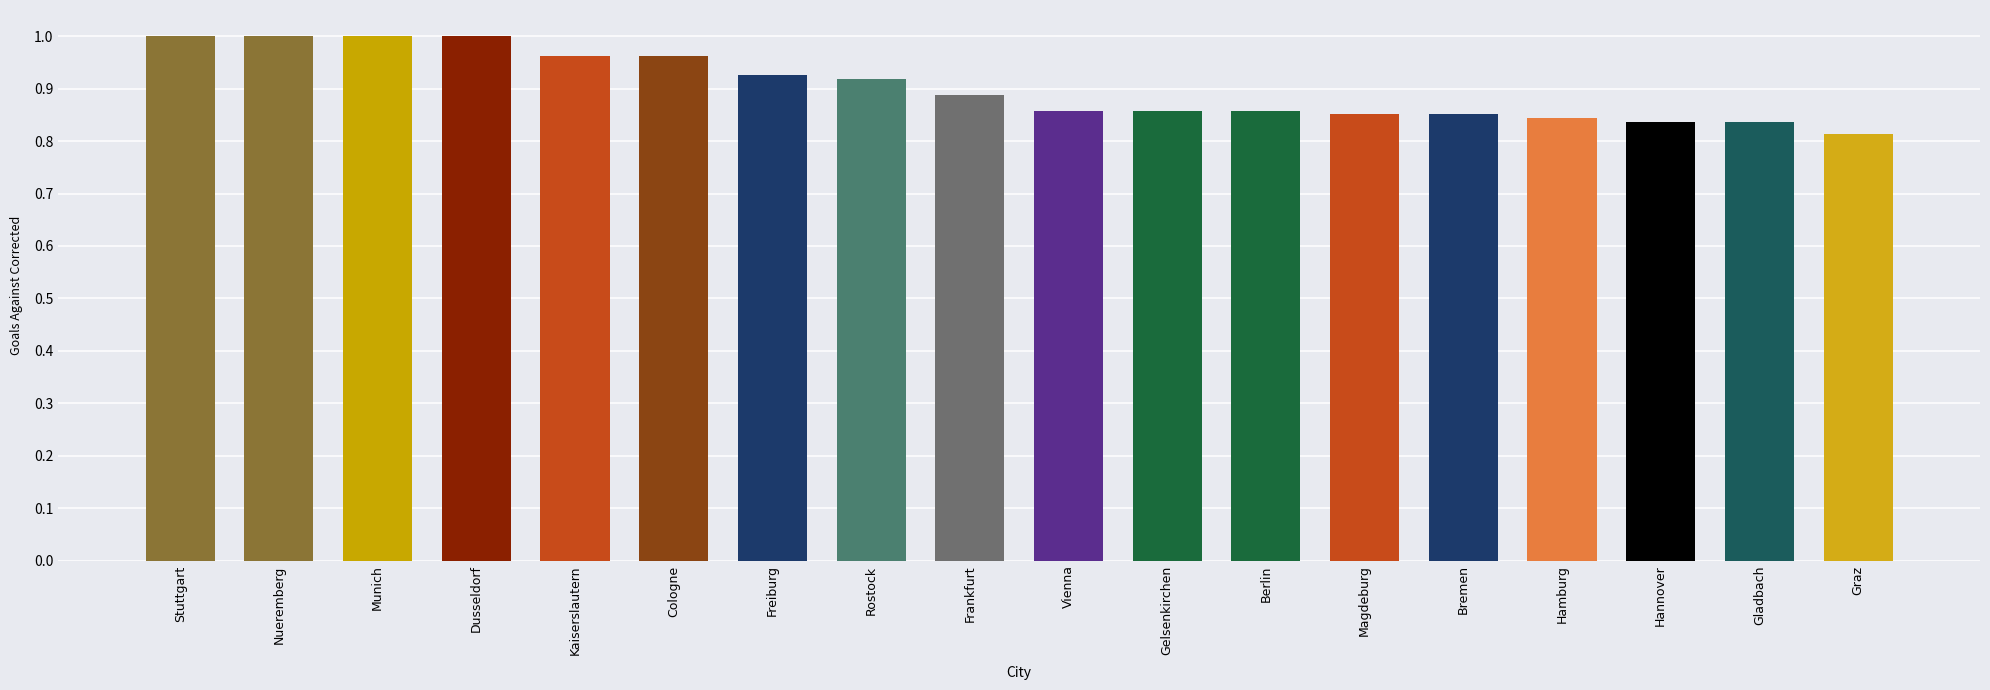

What is the sum of all values?

16.3